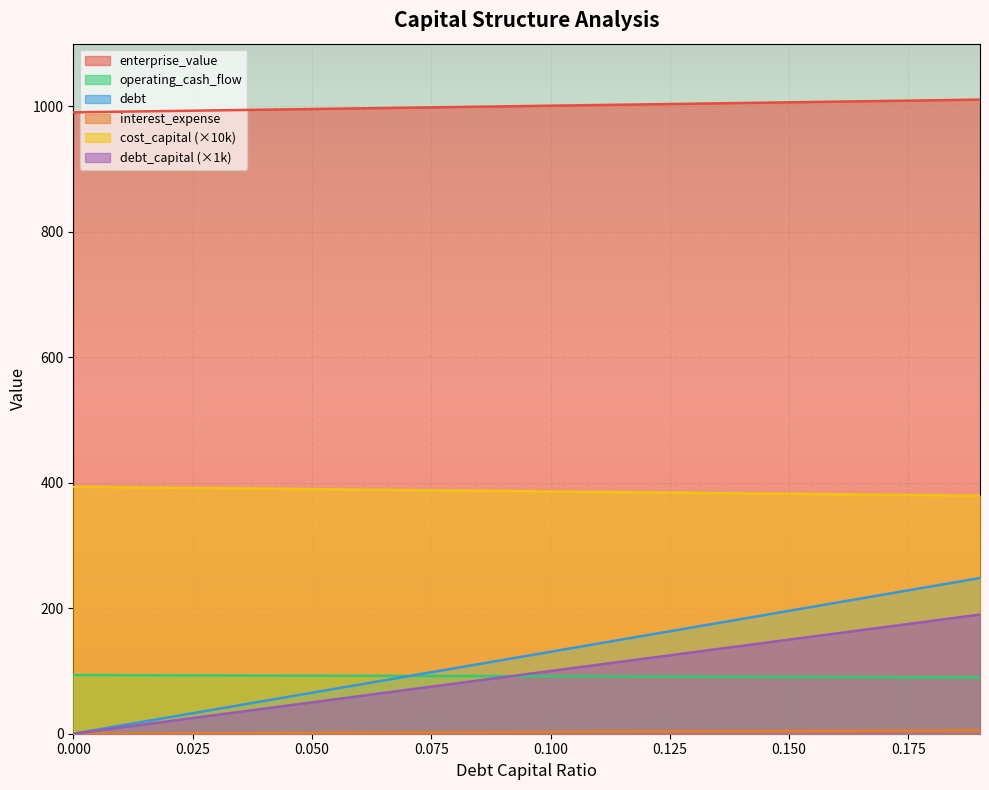

True or false: cost_capital has a value of 385.4 at 0.11.

True